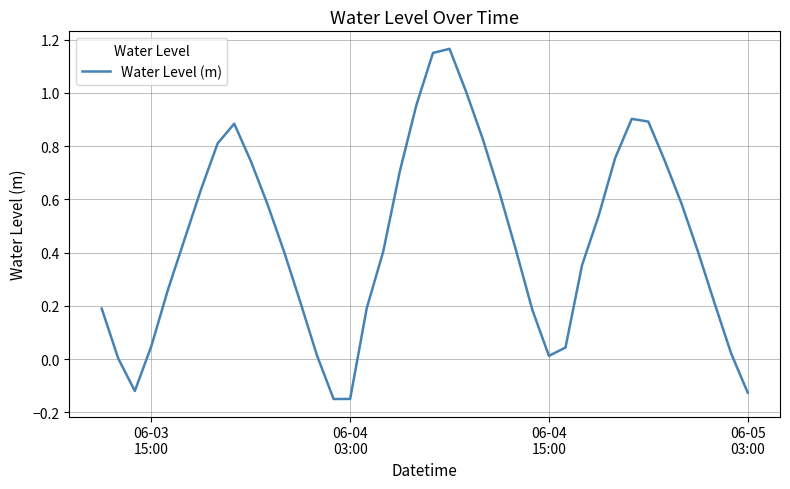

What is the difference between the maximum and minimum values?

1.3